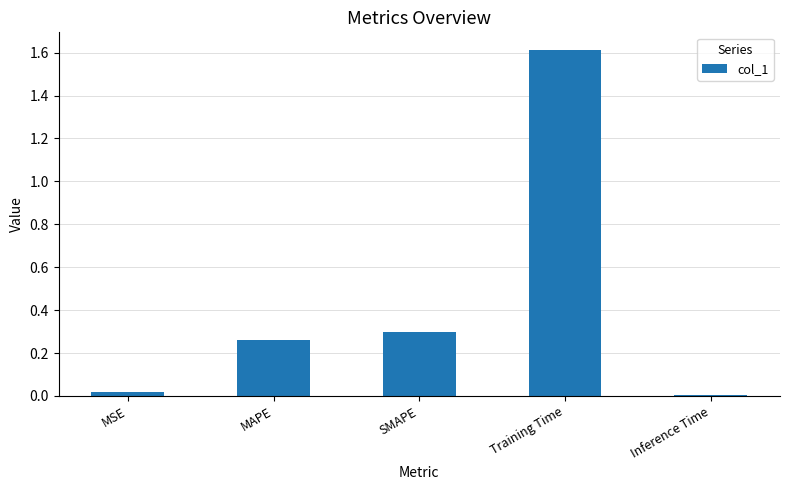

What is the sum of all values?

2.2